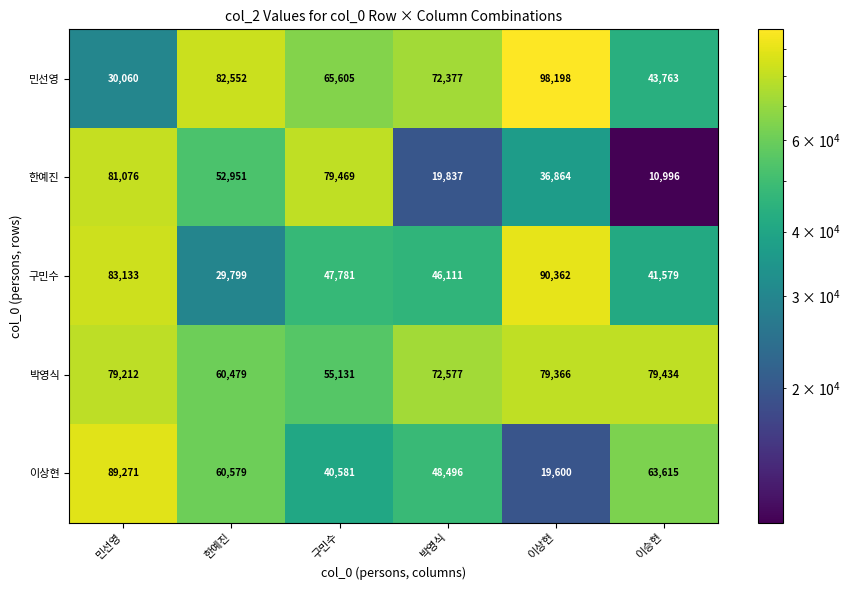

List the series in order of their peak value, lowest first.

박영식, 한예진, 이상현, 구민수, 민선영